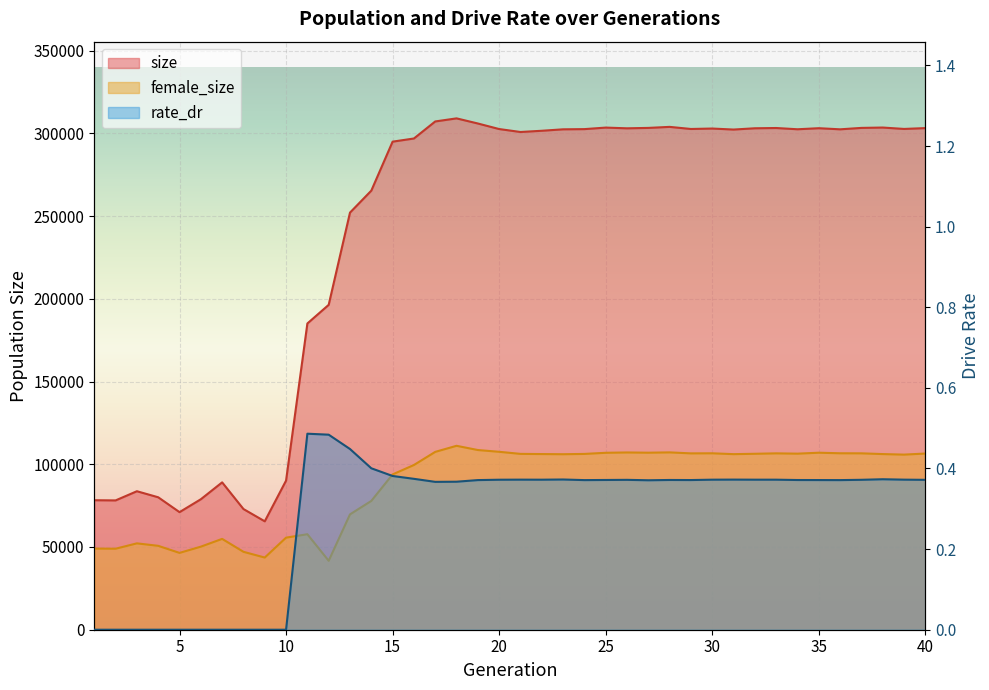

True or false: size and rate_dr cross at least once.

False